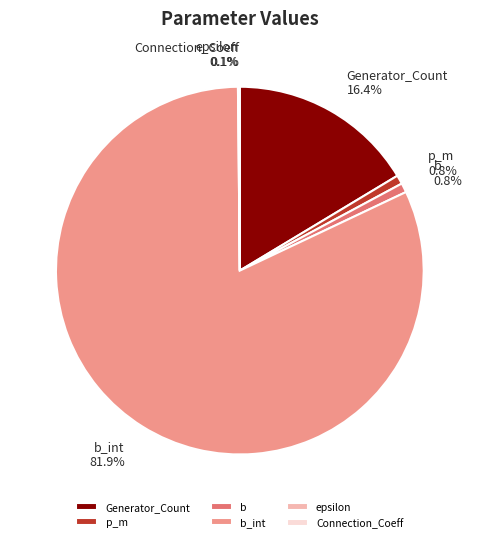

Between b and Generator_Count, which is larger?

Generator_Count